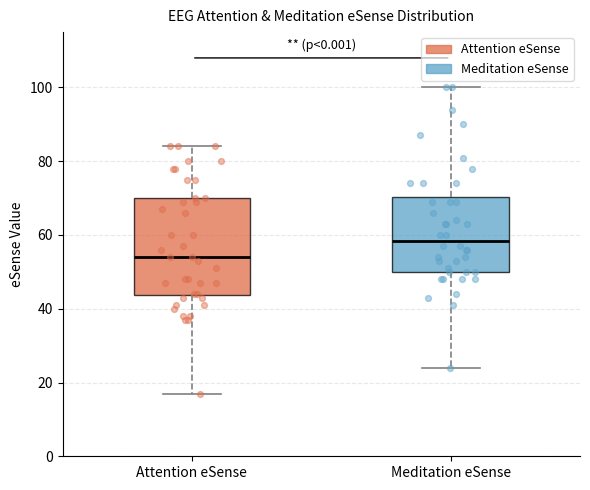

Reading left to right, transcribe this box plot: for each box, give where its median line is, the range the box spans, and where its two whiskers end, as read against the y-axis. The values are not printed on the chart, so give them approximately, as read against the axis.

Attention eSense: median 54, box 44 to 70, whiskers 18 to 84
Meditation eSense: median 58, box 50 to 70, whiskers 24 to 100